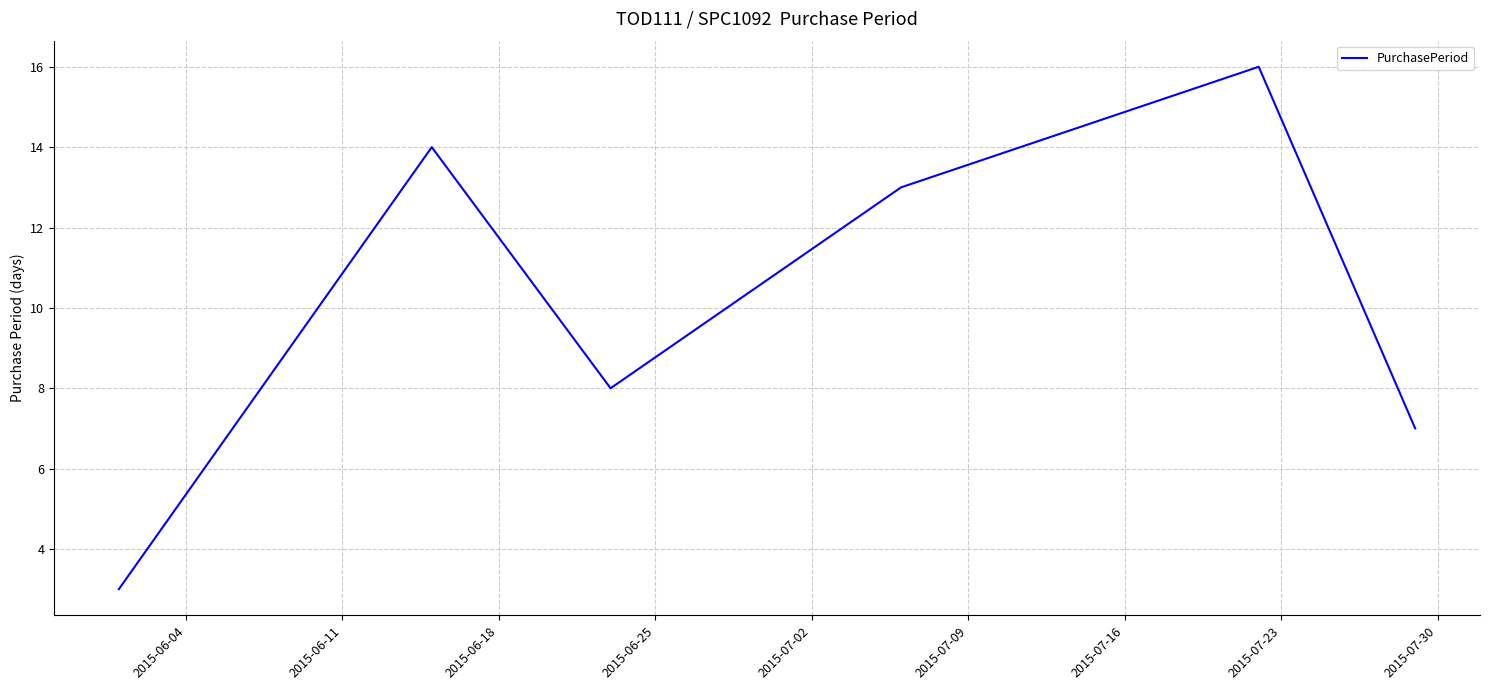

What is the smallest value displayed?

3